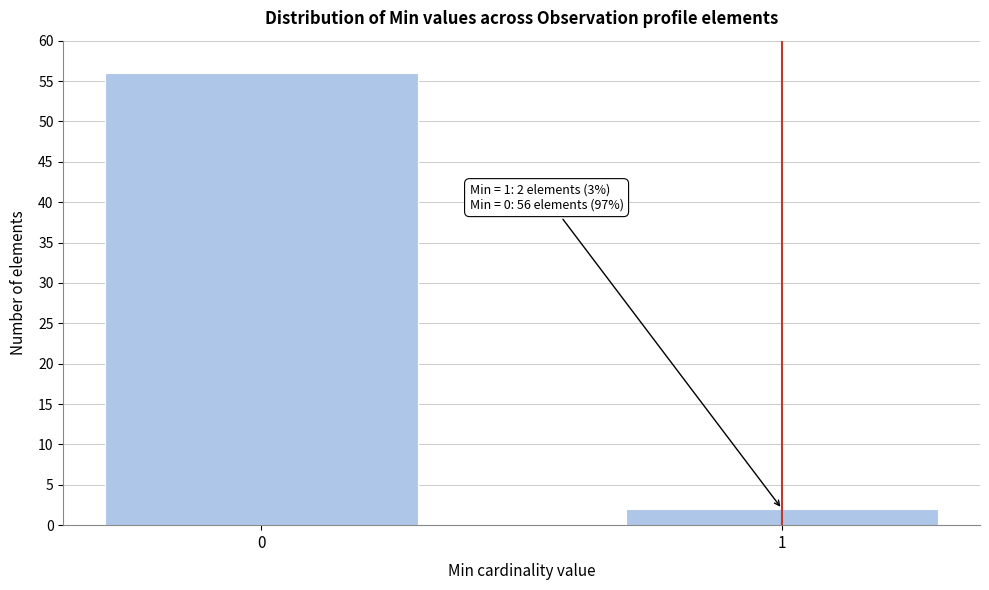

Reading left to right, transcribe all the data shown in this chart.

56	2